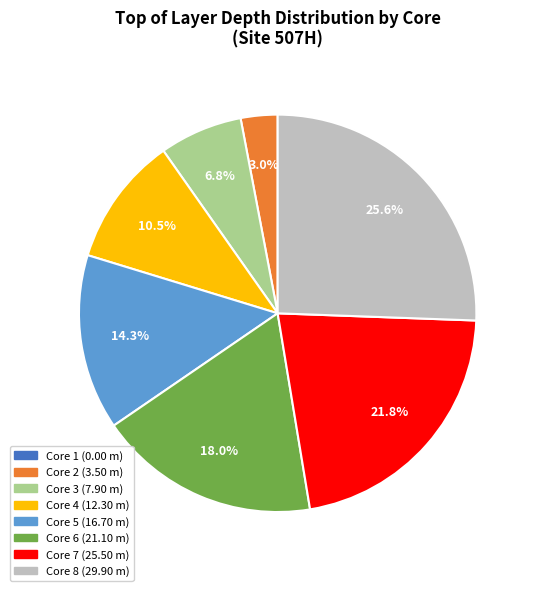

Which category has the biggest portion of the pie?

Core 8